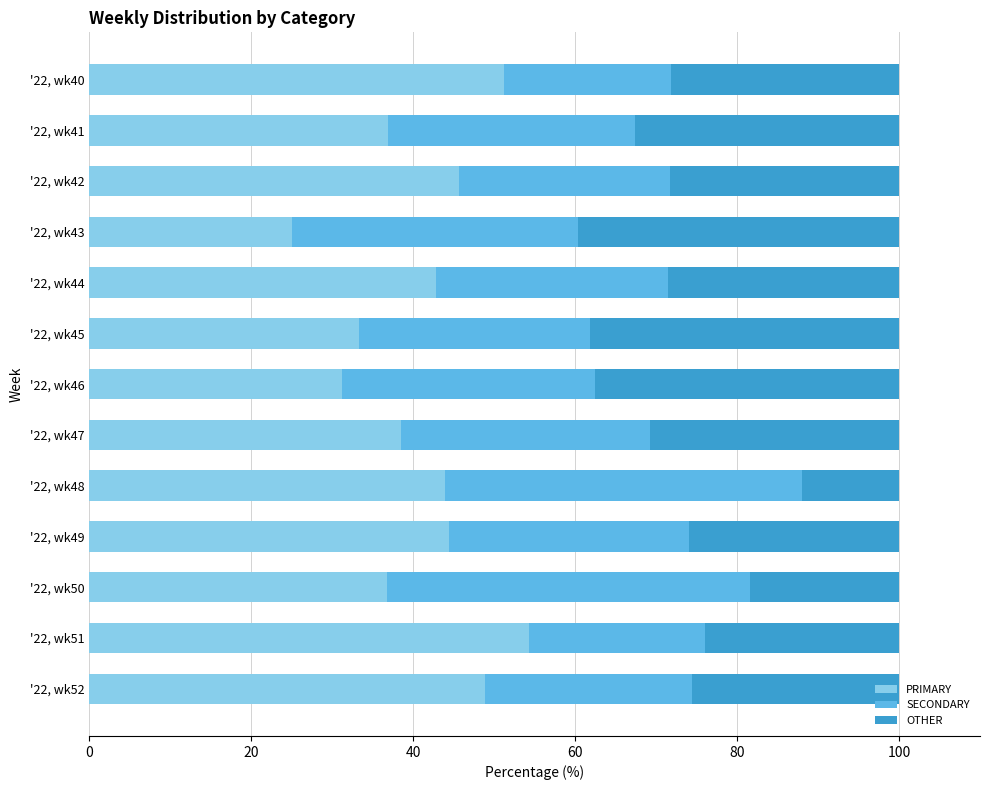

What are all the series names shown in the legend?

PRIMARY, SECONDARY, OTHER